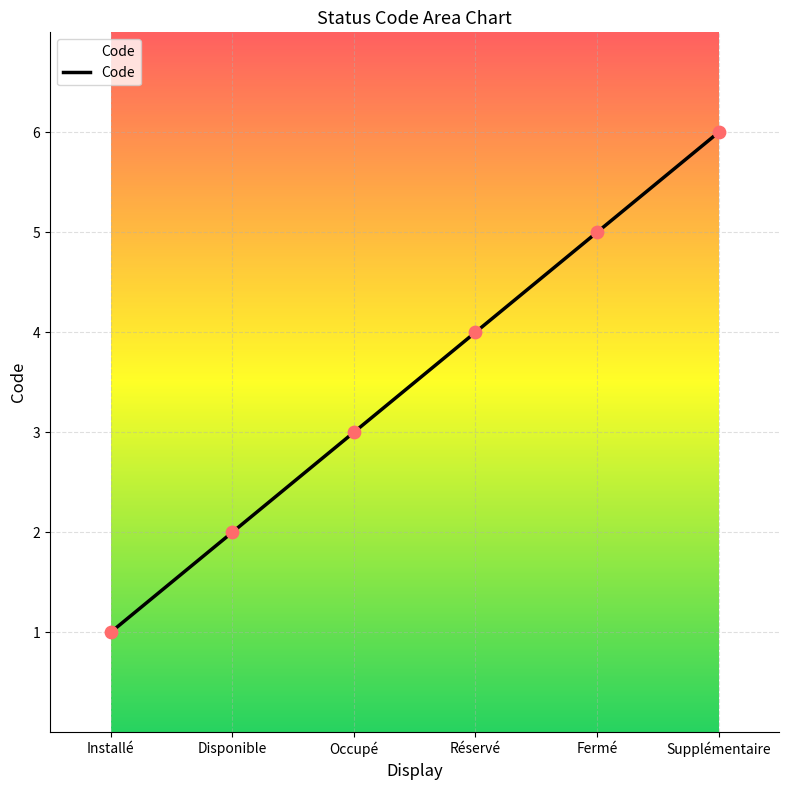

What is the change in value from Installé to Réservé?

+3